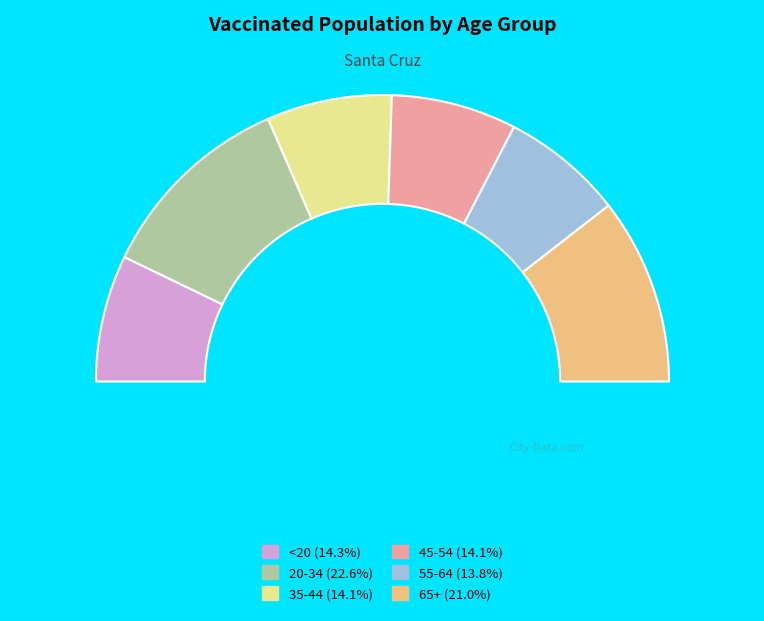

To the nearest percent, what portion does 45-54 represent?

14%